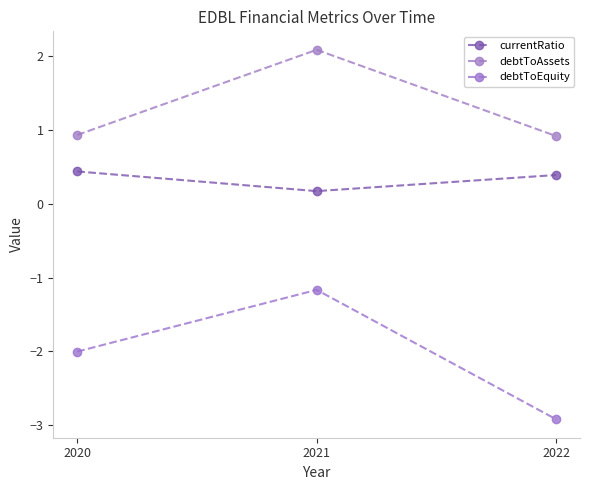

The currentRatio series shows 0.1 at 2021. True or false?

False